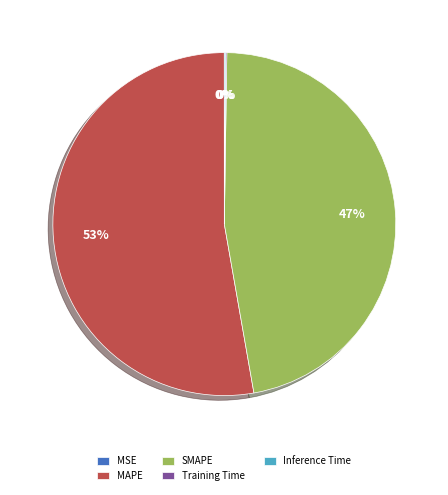

To the nearest percent, what portion does SMAPE represent?

47%